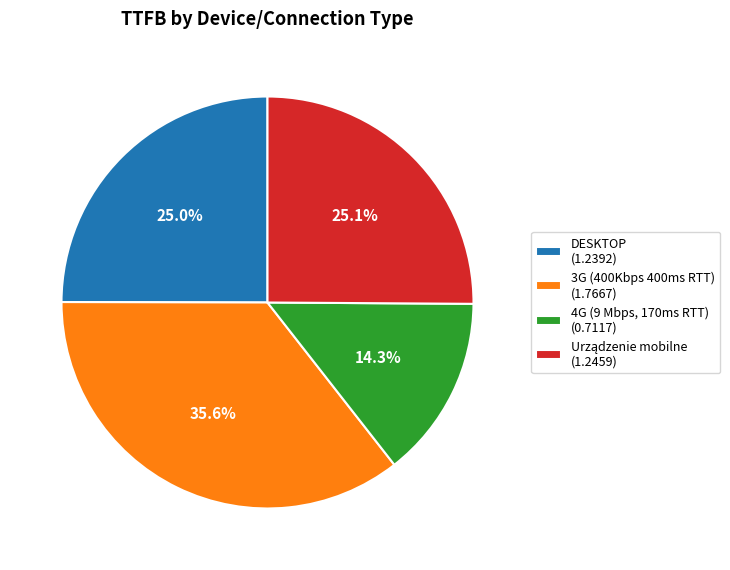

What is the total percentage of DESKTOP and 4G (9 Mbps, 170ms RTT)?

39.3%